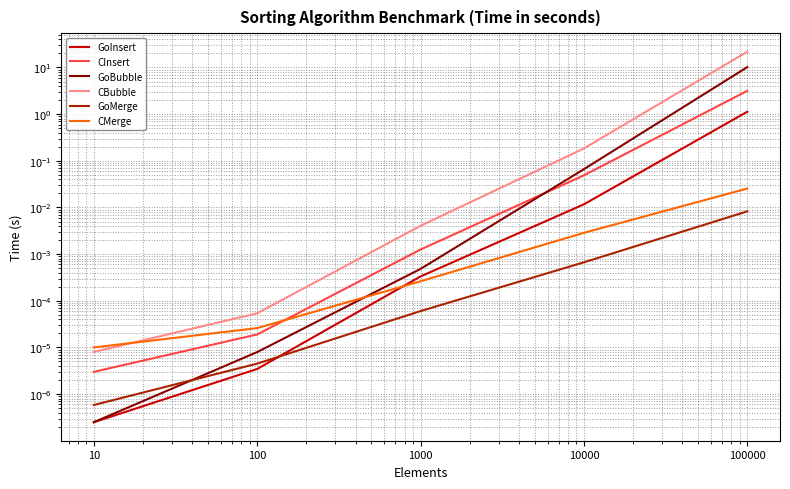

Rank the categories by CInsert value from lowest to highest.

10, 100, 1000, 10000, 100000